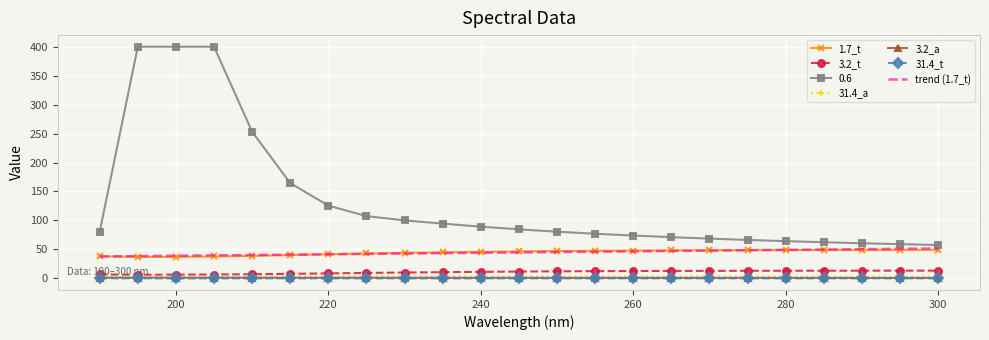

What is the greatest value displayed?

400.0